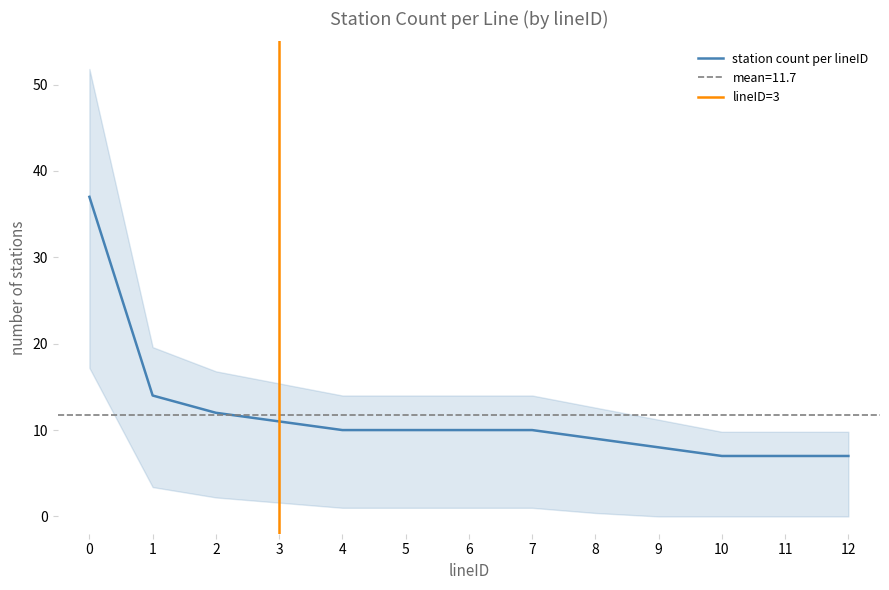

Is it true that station count per lineID equals 37 at 0?

True